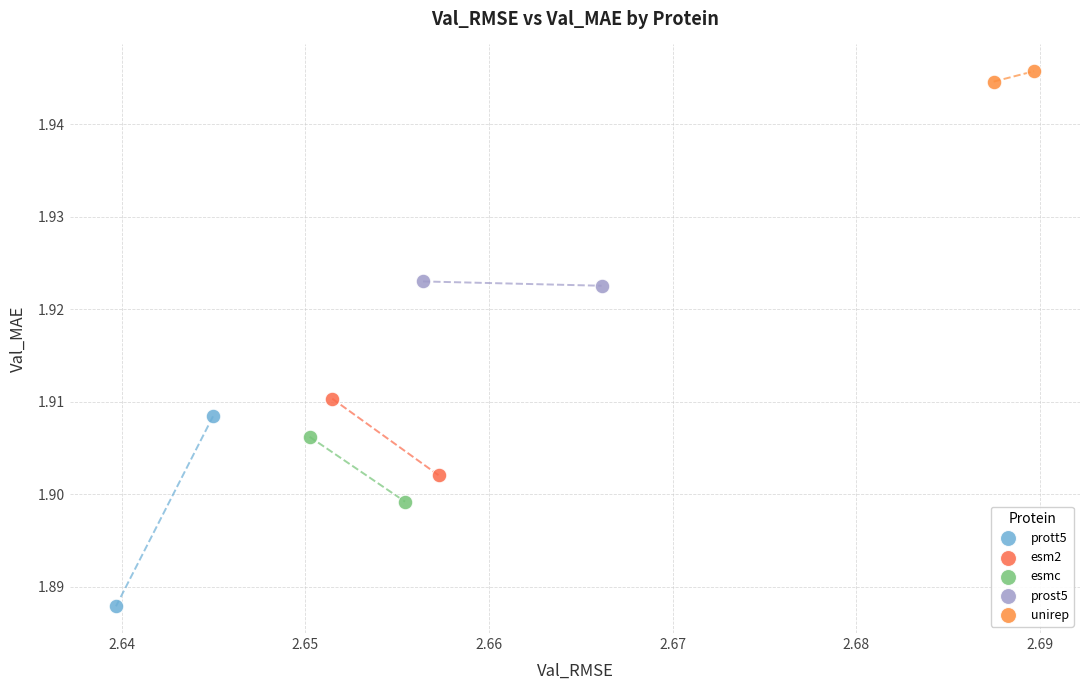

What are all the series names shown in the legend?

prott5, esm2, esmc, prost5, unirep